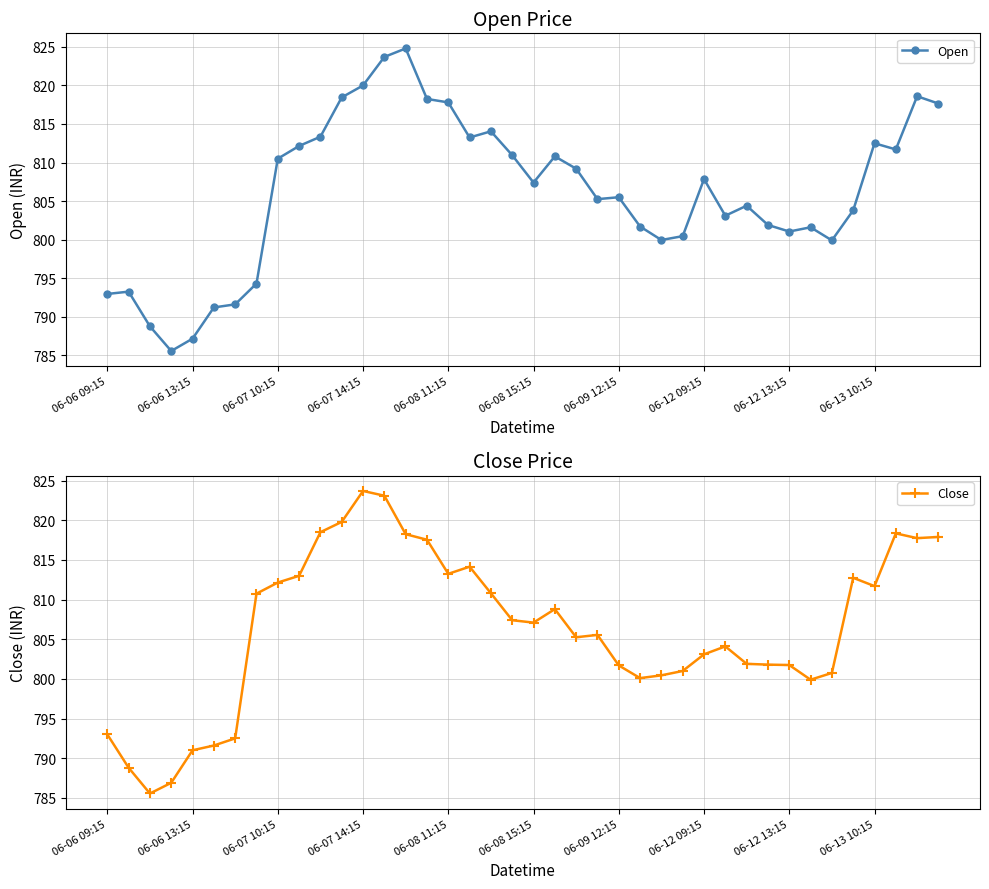

In Close, how many points are higher than both neighbors (excluding endpoints)?

7